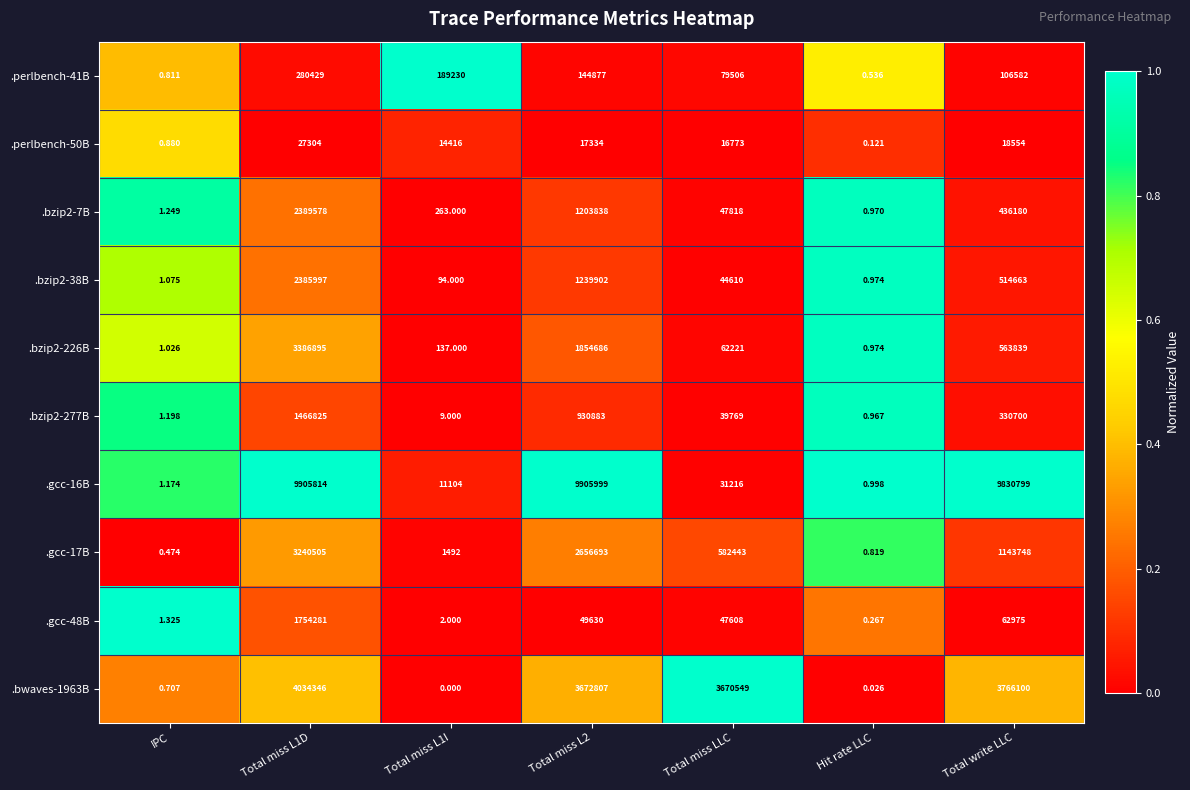

Rank the series by their maximum value, from lowest to highest.

.perlbench-50B, .perlbench-41B, .bzip2-277B, .gcc-48B, .bzip2-38B, .bzip2-7B, .gcc-17B, .bzip2-226B, .bwaves-1963B, .gcc-16B